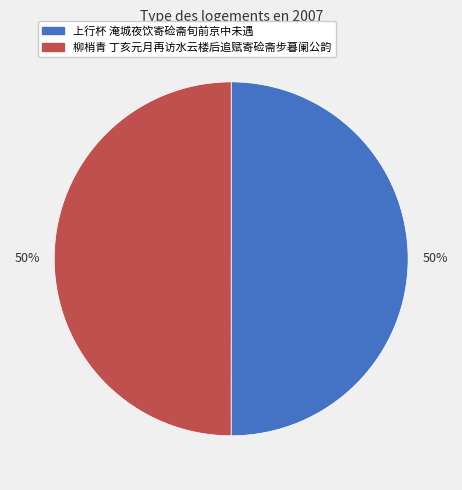

To the nearest percent, what is the average slice percentage?

50%